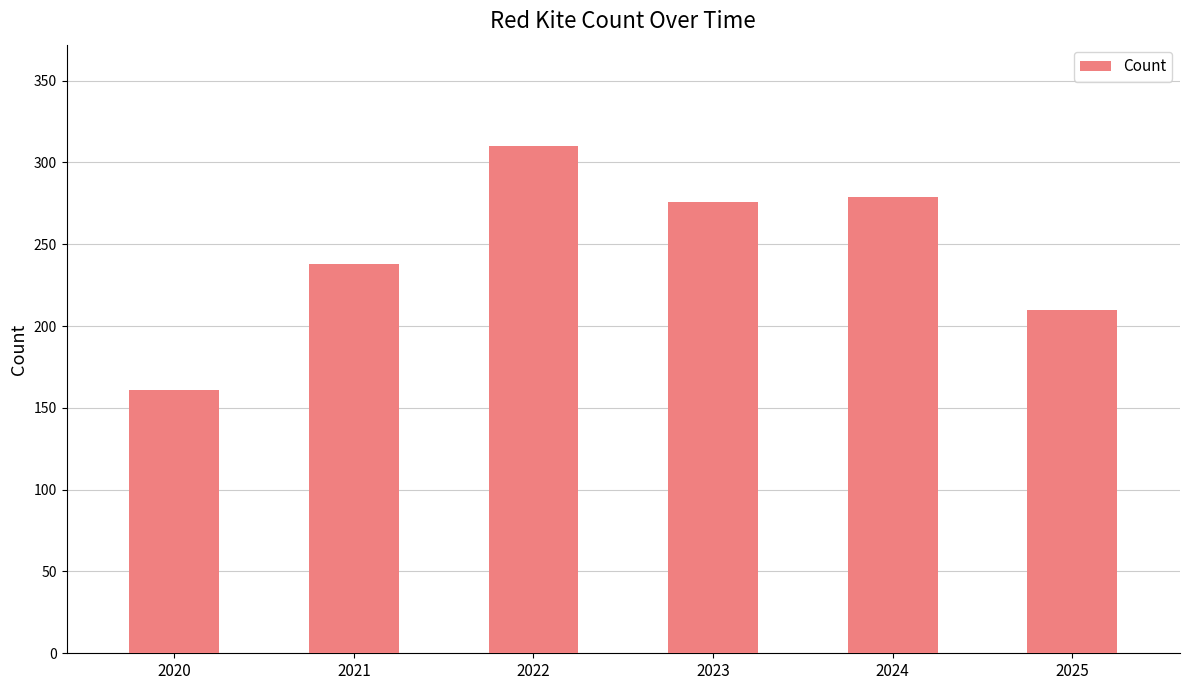

At which label is the value closest to 235?

2021